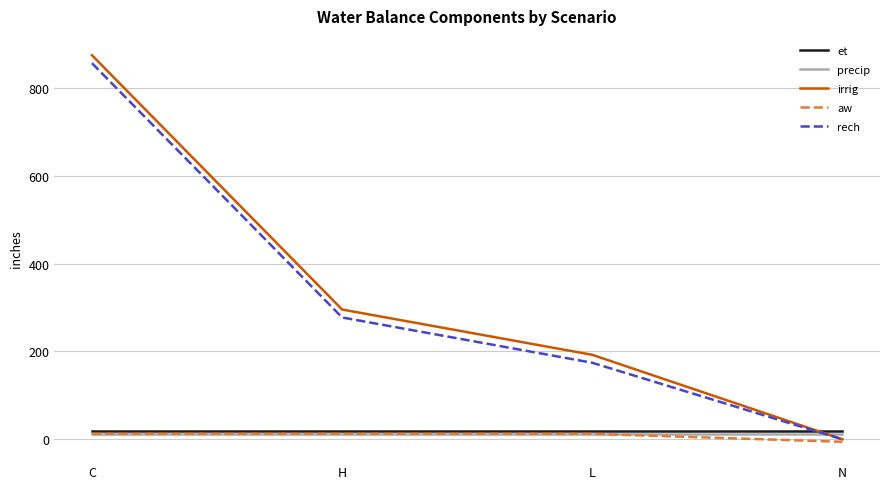

True or false: rech has more than 0 interior local peaks.

False